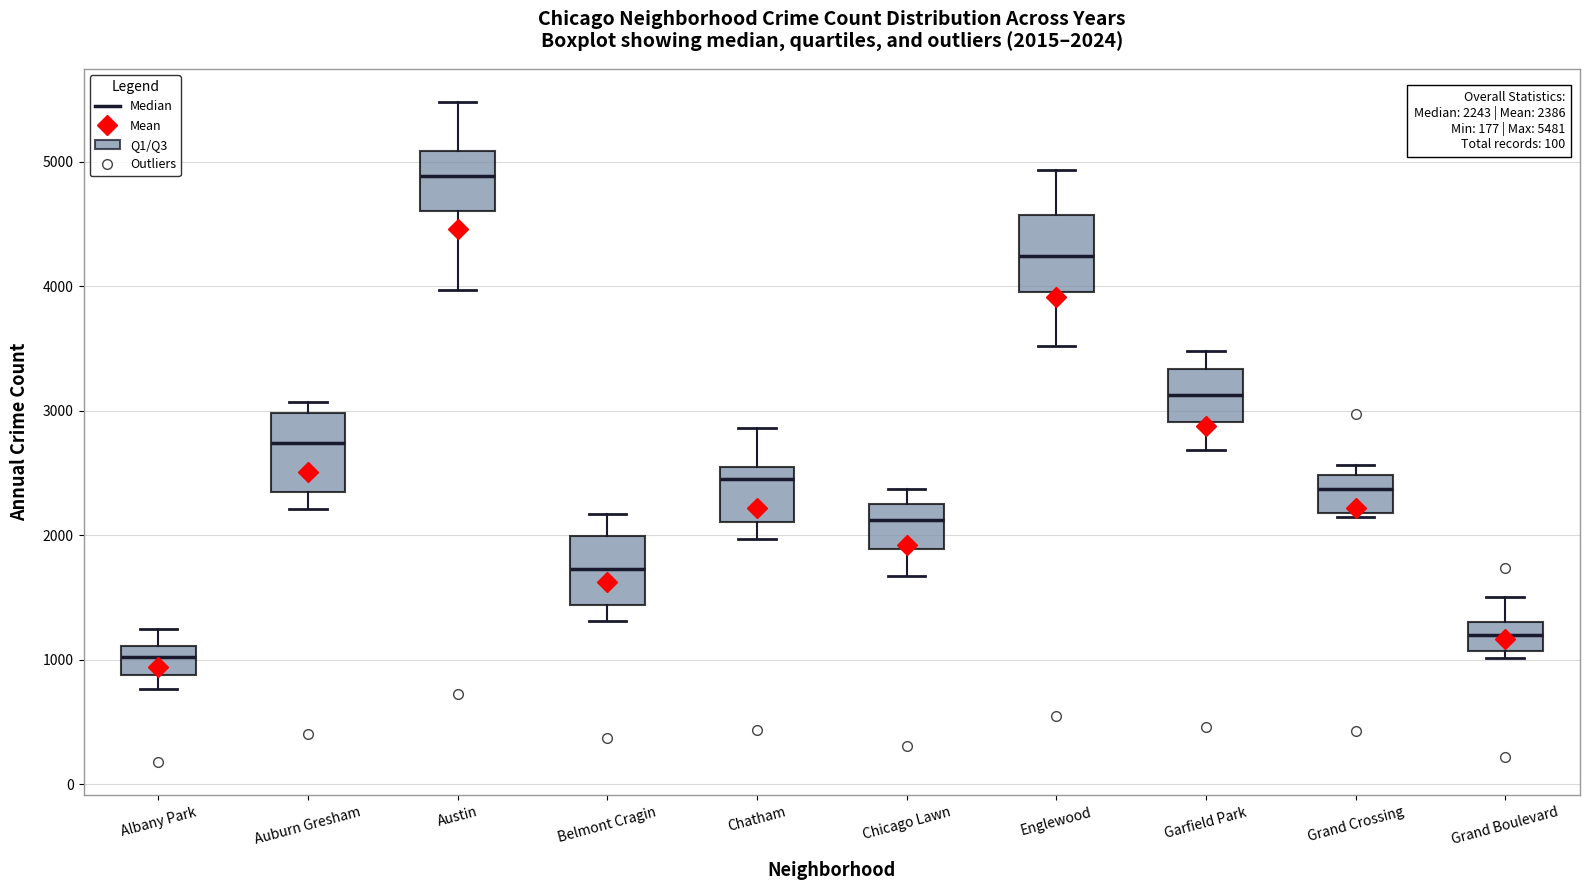

Which box's median line is the lowest?

Albany Park